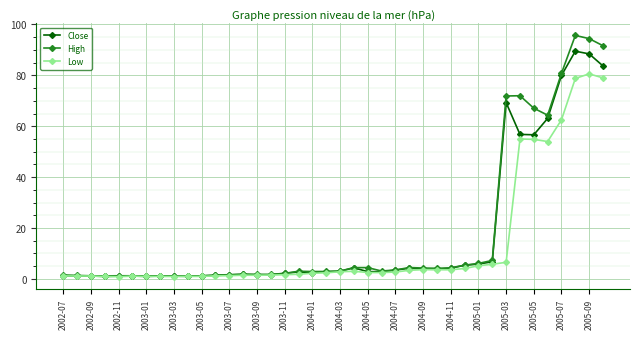

Rank the series by their maximum value, from highest to lowest.

High, Close, Low